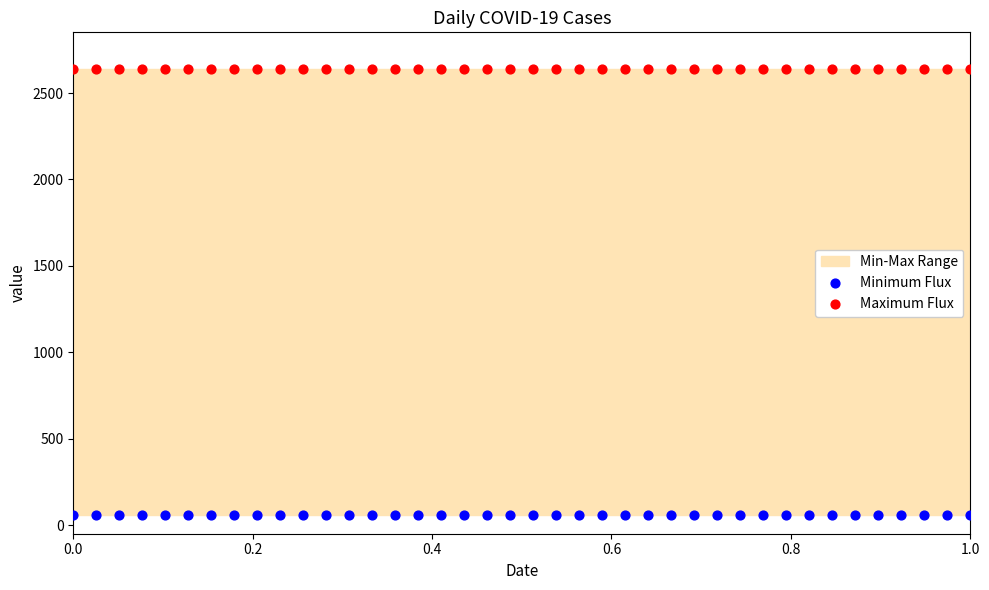

Which series contains the lowest Y value?

Minimum Flux